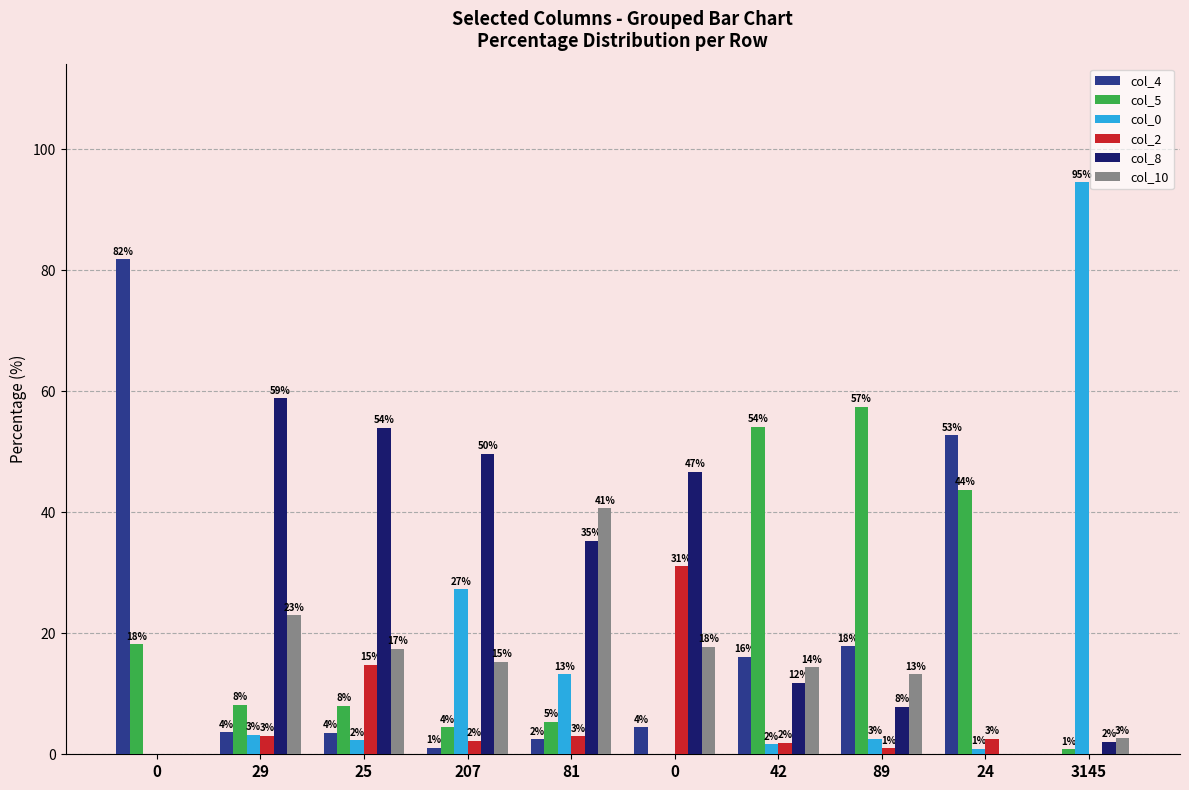

What are all the series names shown in the legend?

col_4, col_5, col_0, col_2, col_8, col_10